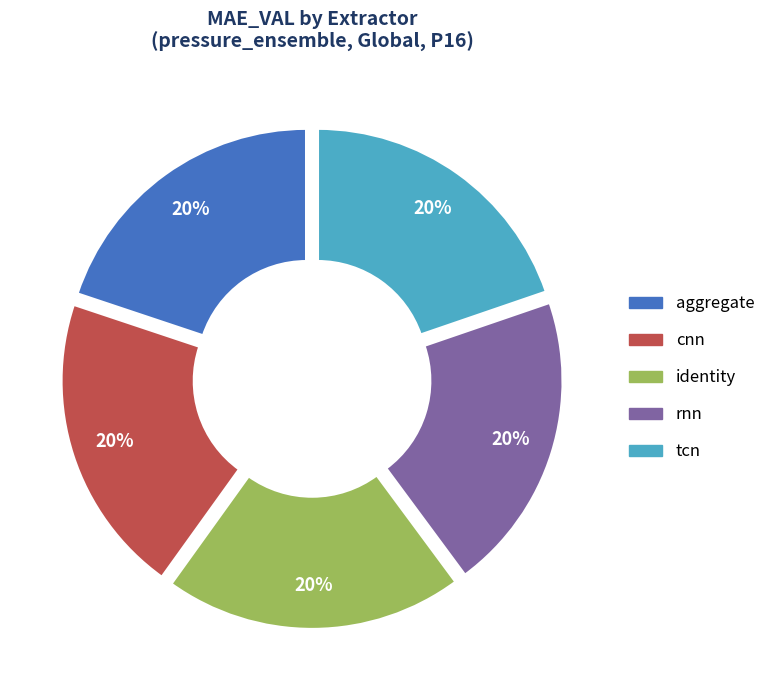

What is the ratio of the value at cnn to the value at aggregate?

1.0